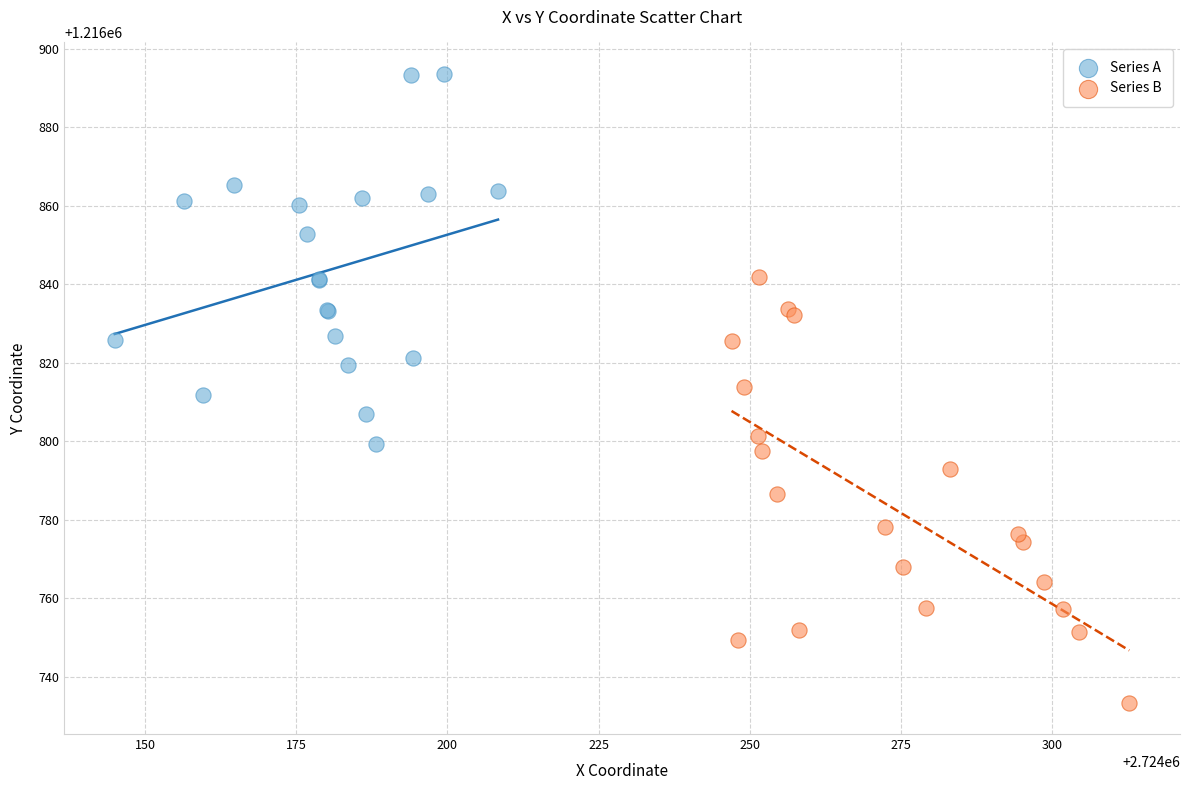

Which series has the largest Y range (max minus min)?

Series B